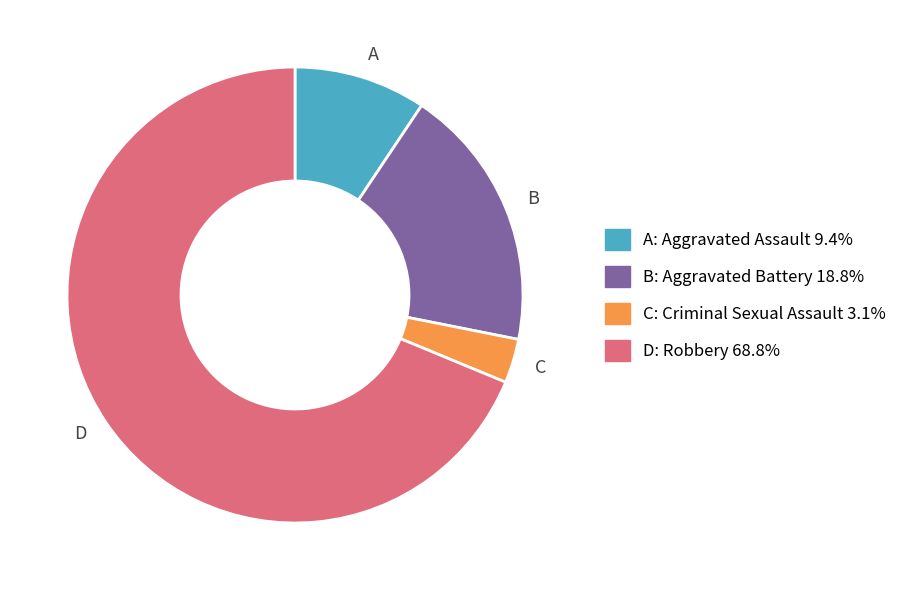

What is the smallest slice in the pie chart?

C